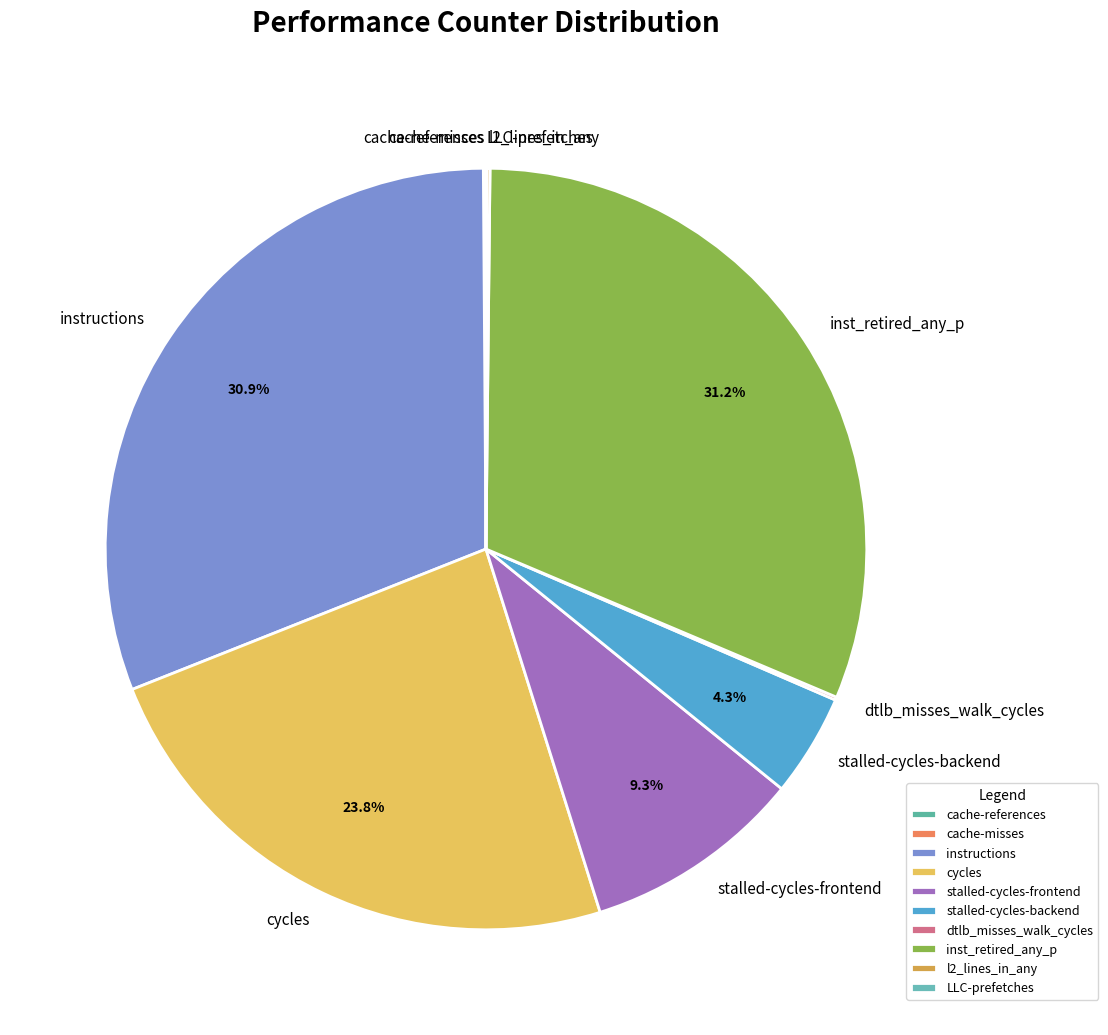

What portion of the pie excludes stalled-cycles-frontend?

90.7%